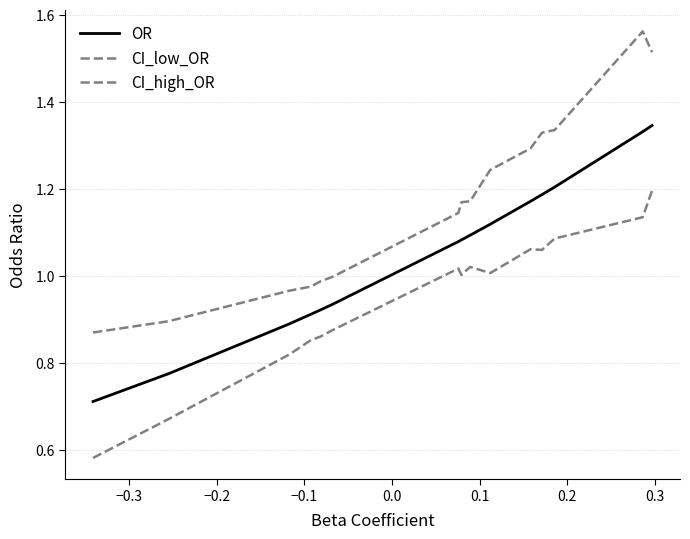

How many interior local valleys does the CI_low_OR series have?

3